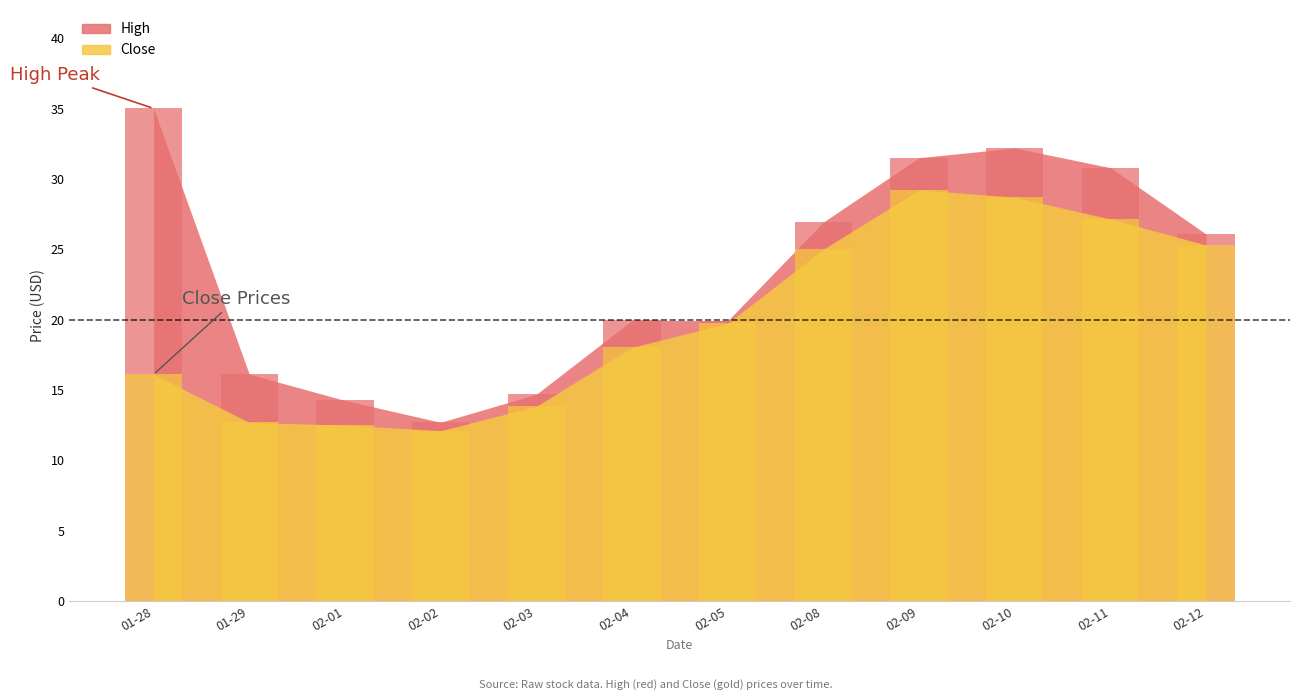

Reading right to left, list all the values displayed in this chart.

High: 26.1	30.8	32.2	31.5	26.9	19.9	19.9	14.7	12.7	14.2	16.1	35.0
Close: 25.3	27.1	28.7	29.2	25.0	19.7	18.0	13.8	12.1	12.5	12.7	16.1